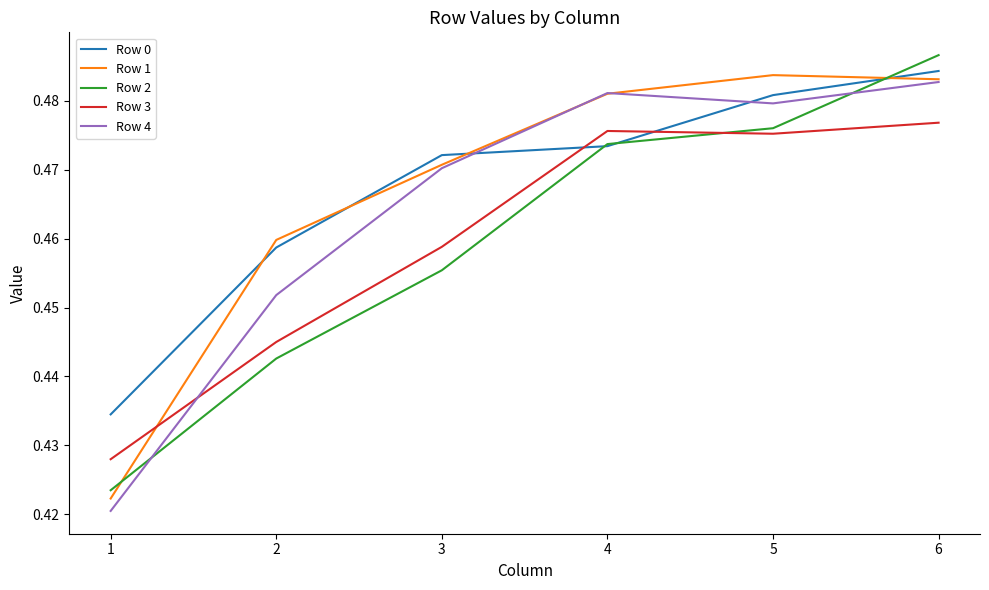

Which label corresponds to the largest value in the chart?

6